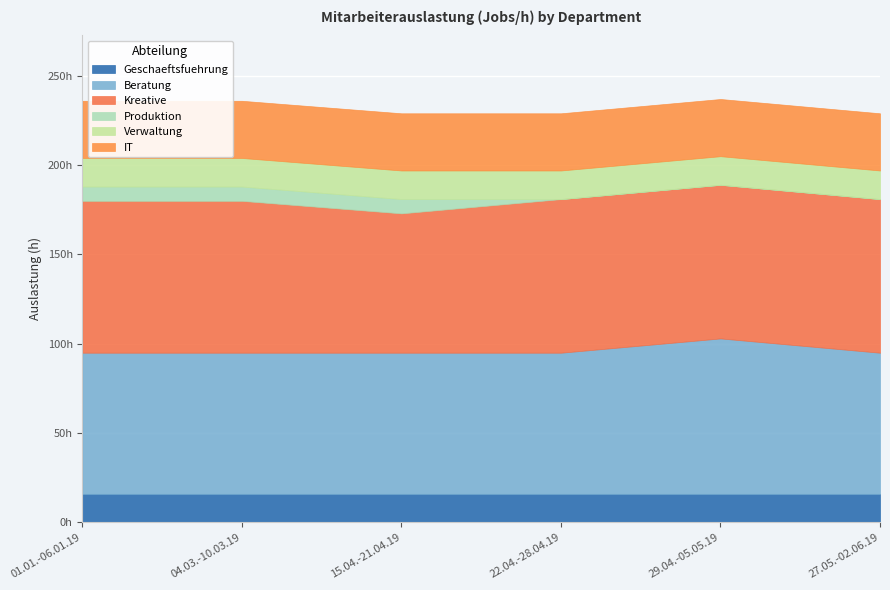

Reading left to right, extract all data points from this chart.

Geschaeftsfuehrung: 01.01.-06.01.19=16	04.03.-10.03.19=16	15.04.-21.04.19=16	22.04.-28.04.19=16	29.04.-05.05.19=16	27.05.-02.06.19=16
Beratung: 01.01.-06.01.19=79	04.03.-10.03.19=79	15.04.-21.04.19=79	22.04.-28.04.19=79	29.04.-05.05.19=87	27.05.-02.06.19=79
Kreative: 01.01.-06.01.19=85	04.03.-10.03.19=85	15.04.-21.04.19=78	22.04.-28.04.19=86	29.04.-05.05.19=86	27.05.-02.06.19=86
Produktion: 01.01.-06.01.19=8	04.03.-10.03.19=8	15.04.-21.04.19=8	22.04.-28.04.19=0	29.04.-05.05.19=0	27.05.-02.06.19=0
Verwaltung: 01.01.-06.01.19=16	04.03.-10.03.19=16	15.04.-21.04.19=16	22.04.-28.04.19=16	29.04.-05.05.19=16	27.05.-02.06.19=16
IT: 01.01.-06.01.19=32	04.03.-10.03.19=32	15.04.-21.04.19=32	22.04.-28.04.19=32	29.04.-05.05.19=32	27.05.-02.06.19=32